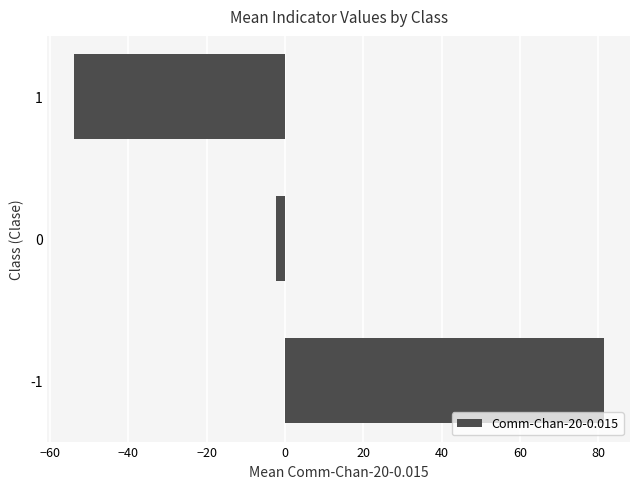

List the labels in order of value, largest first.

-1, 0, 1